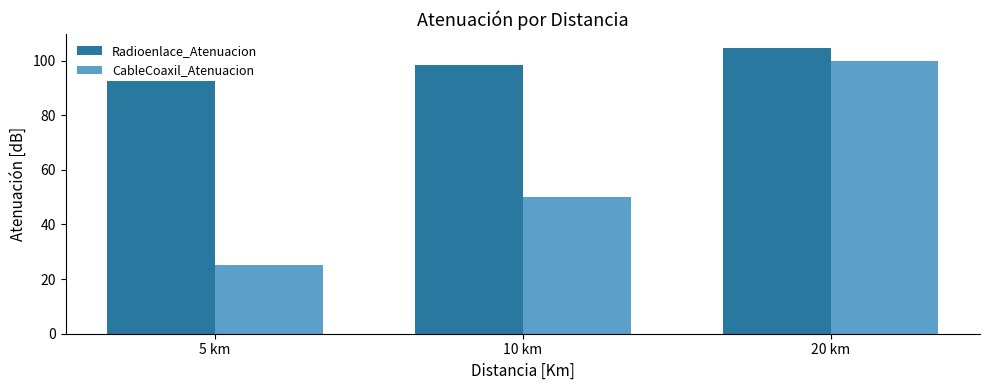

The CableCoaxil_Atenuacion series shows 157.0 at 20 km. True or false?

False